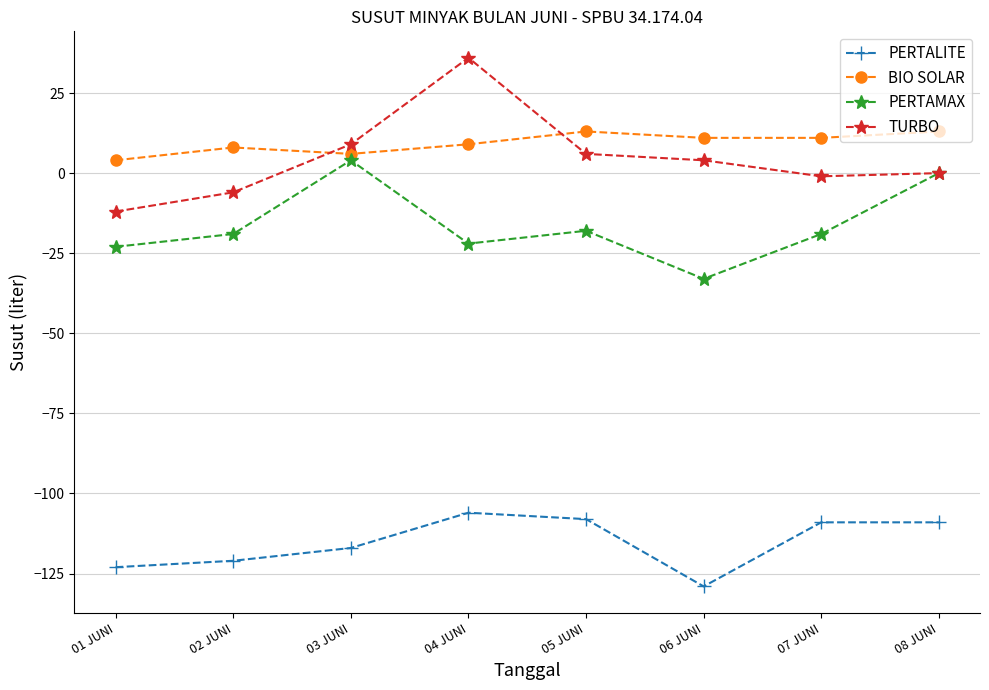

In TURBO, how many points are lower than both neighbors (excluding endpoints)?

1